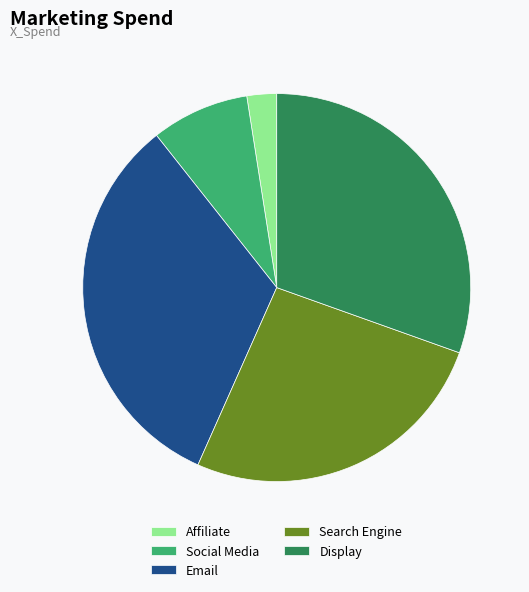

Is there a majority slice in this chart?

No